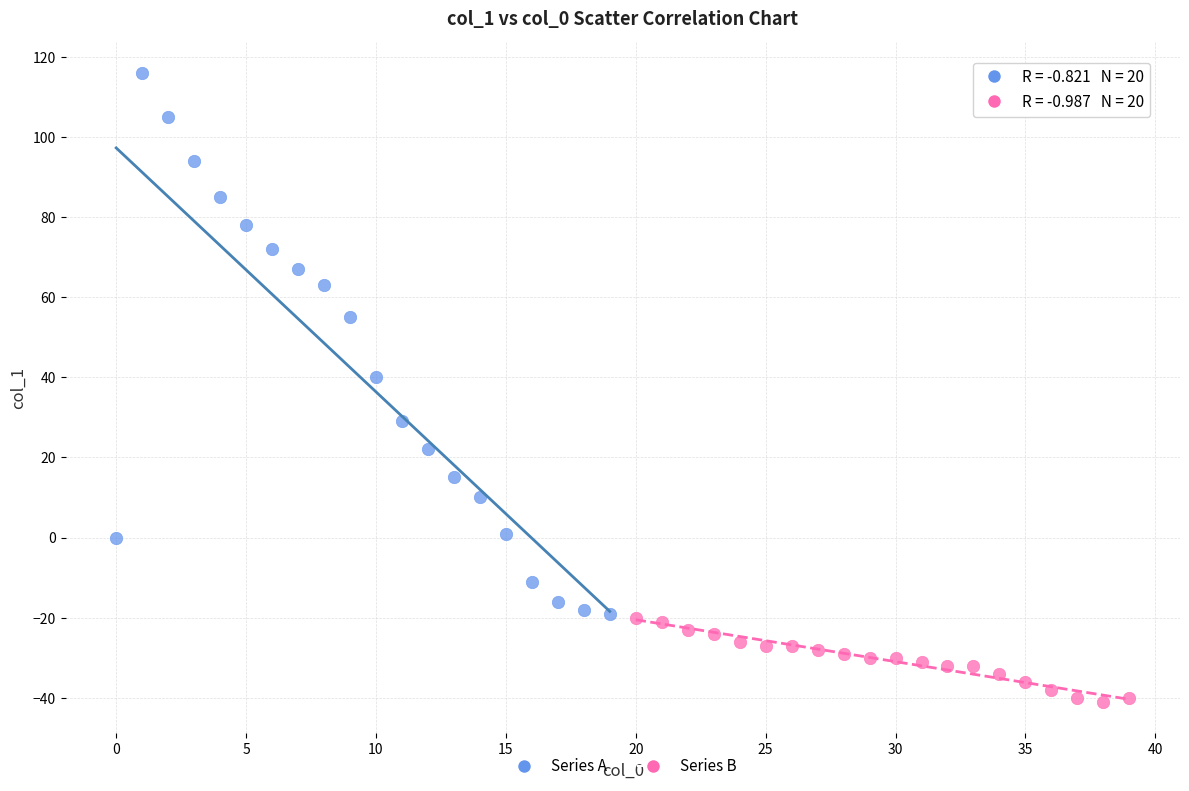

Which series contains the lowest Y value?

Series B